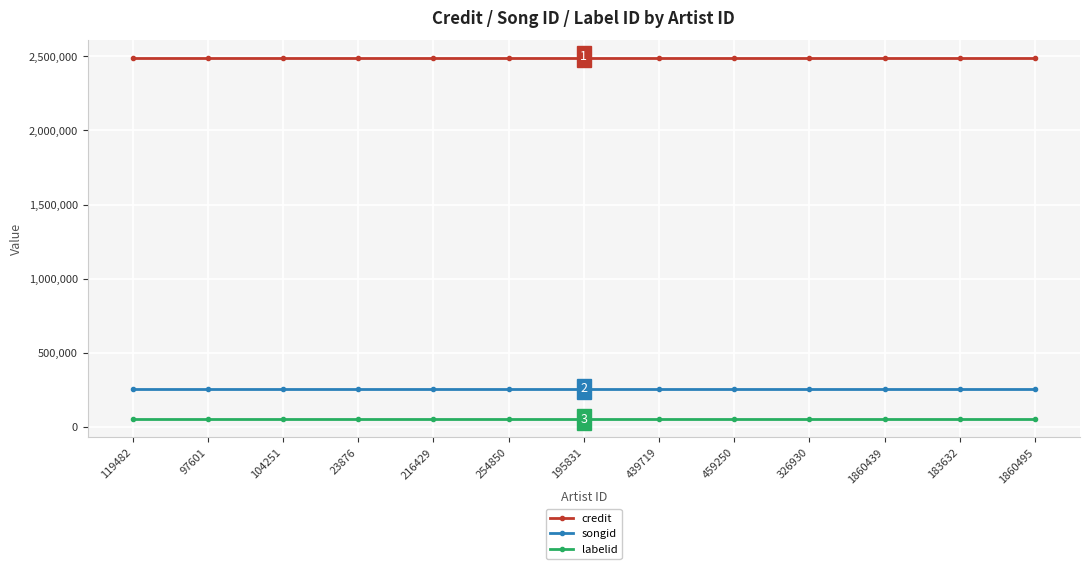

At 119482, list the series in order from smallest to largest.

labelid, songid, credit